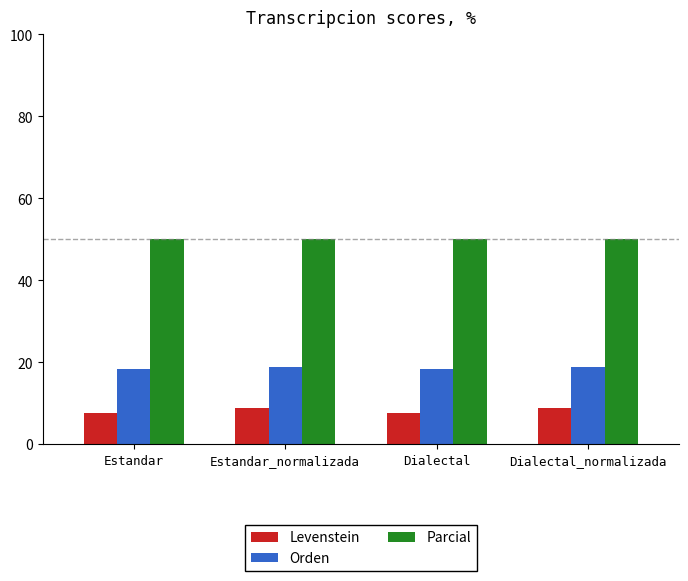

What is the spread (max minus min) of values at Estandar?

42.4